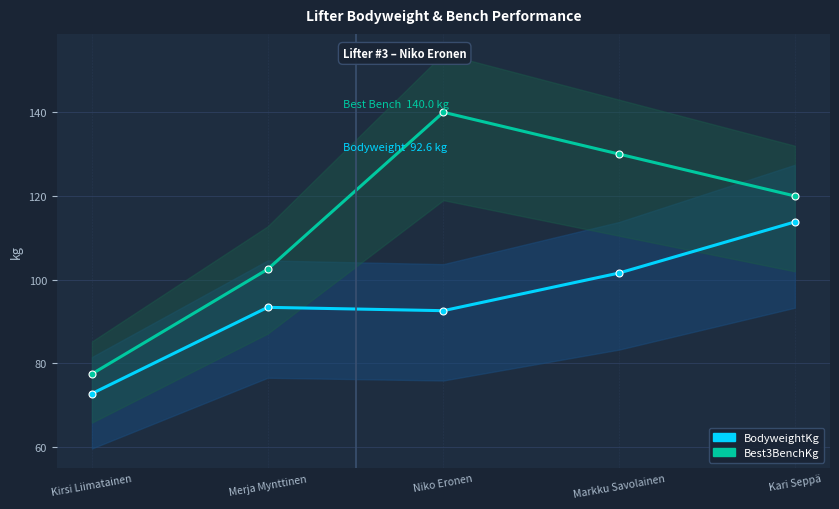

What is the lowest value of the Best3BenchKg series?

77.5